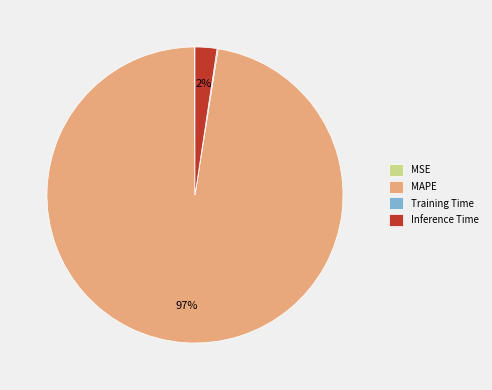

Do Inference Time and MAPE together represent more than half of the pie?

Yes